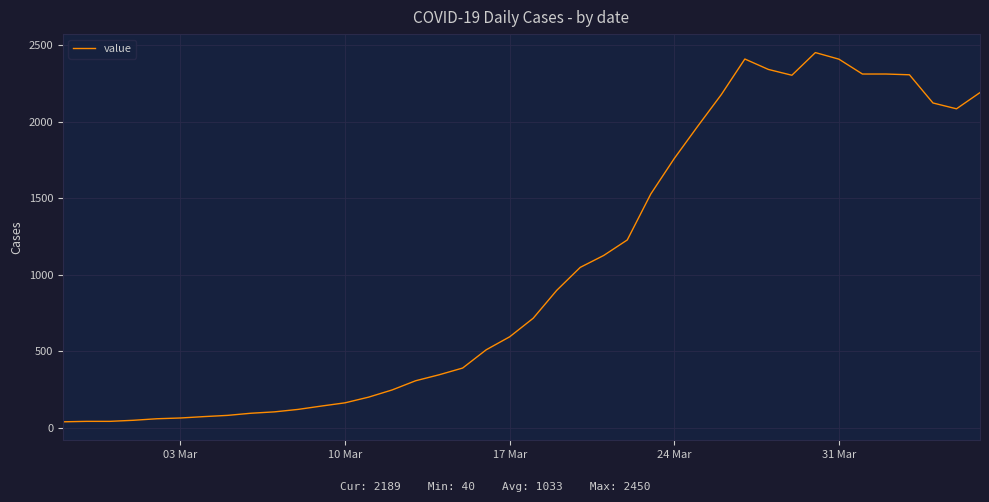

True or false: there are more than 0 points higher than both neighbors.

True